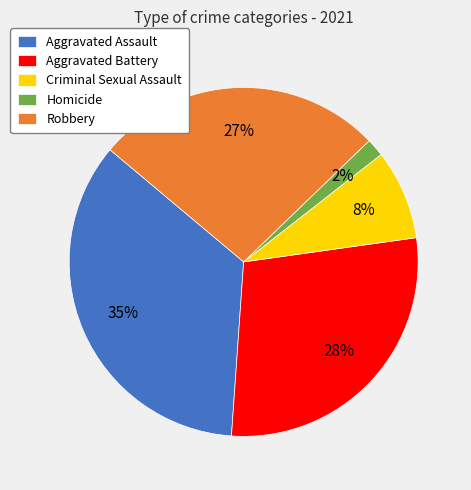

To the nearest percent, what is the combined percentage of Aggravated Assault and Homicide?

37%